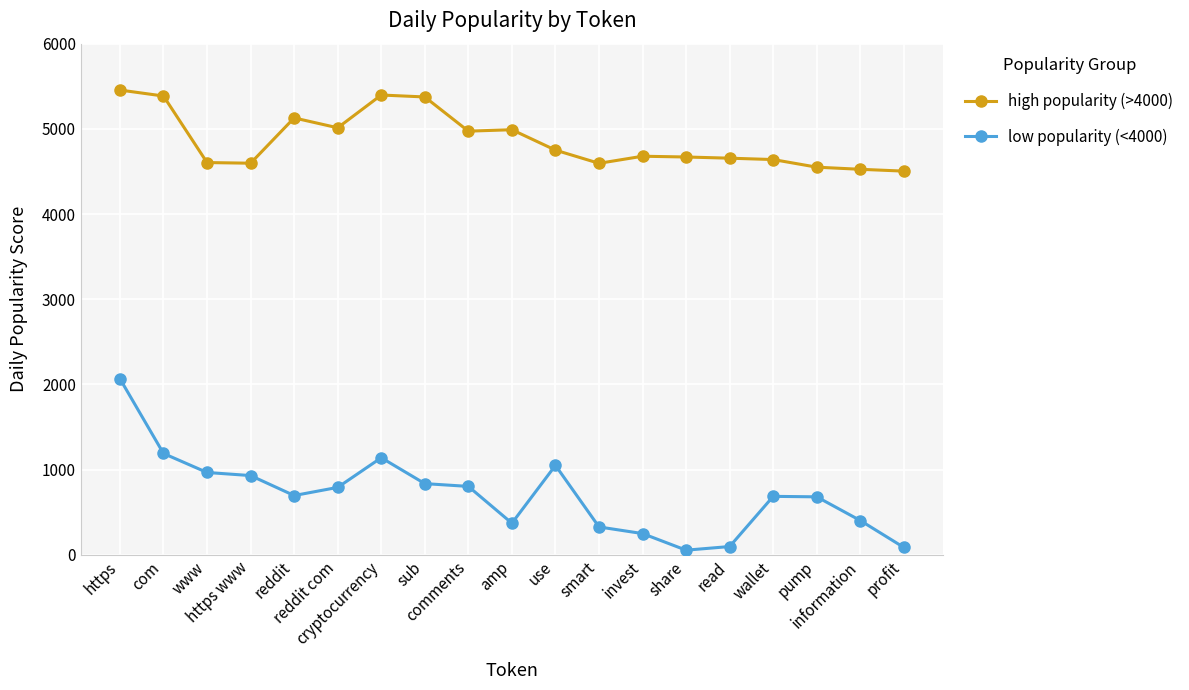

Rank the series by their average value, from lowest to highest.

low popularity (<4000), high popularity (>4000)